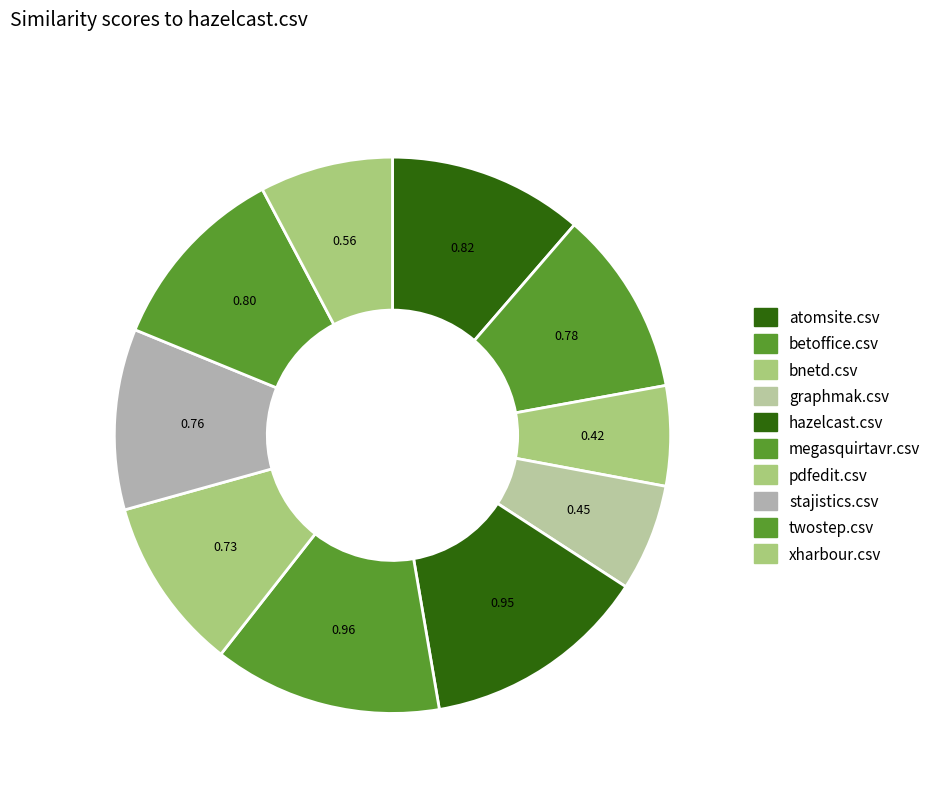

Count the number of slices in the pie.

10